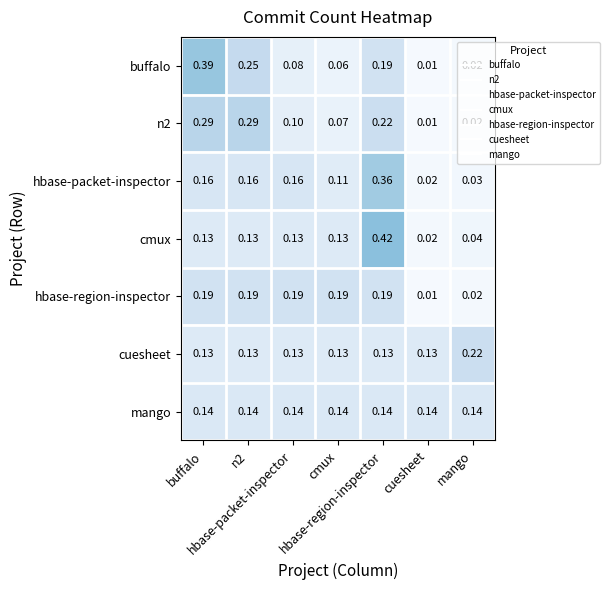

What is the greatest value displayed?

0.4